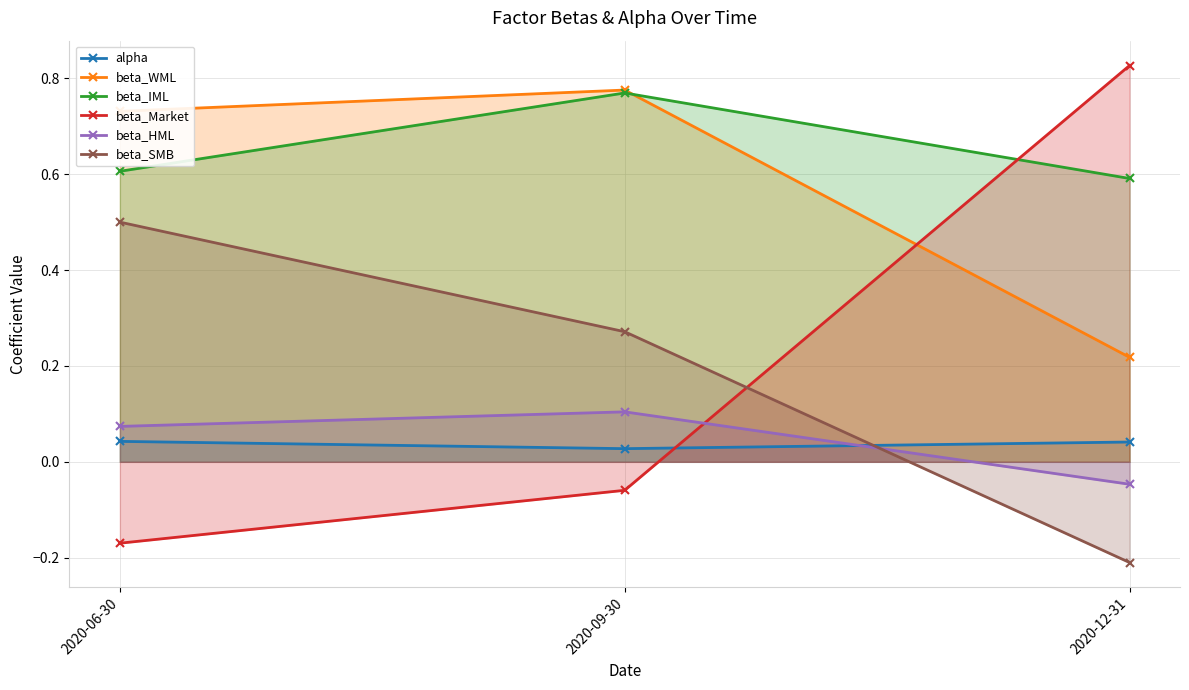

Is it true that beta_SMB equals 0.5 at 2020-06-30?

True